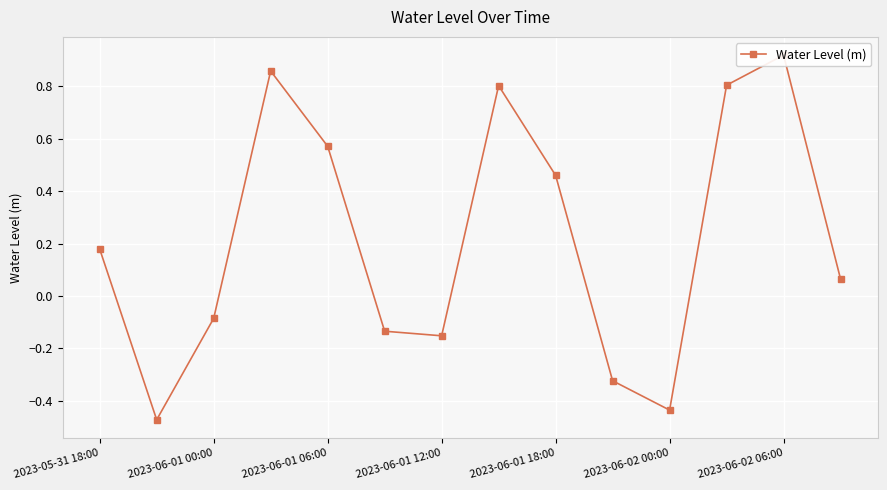

What is the sum of the values at 2023-05-31 18:00 and 2023-06-02 06:00?

1.1